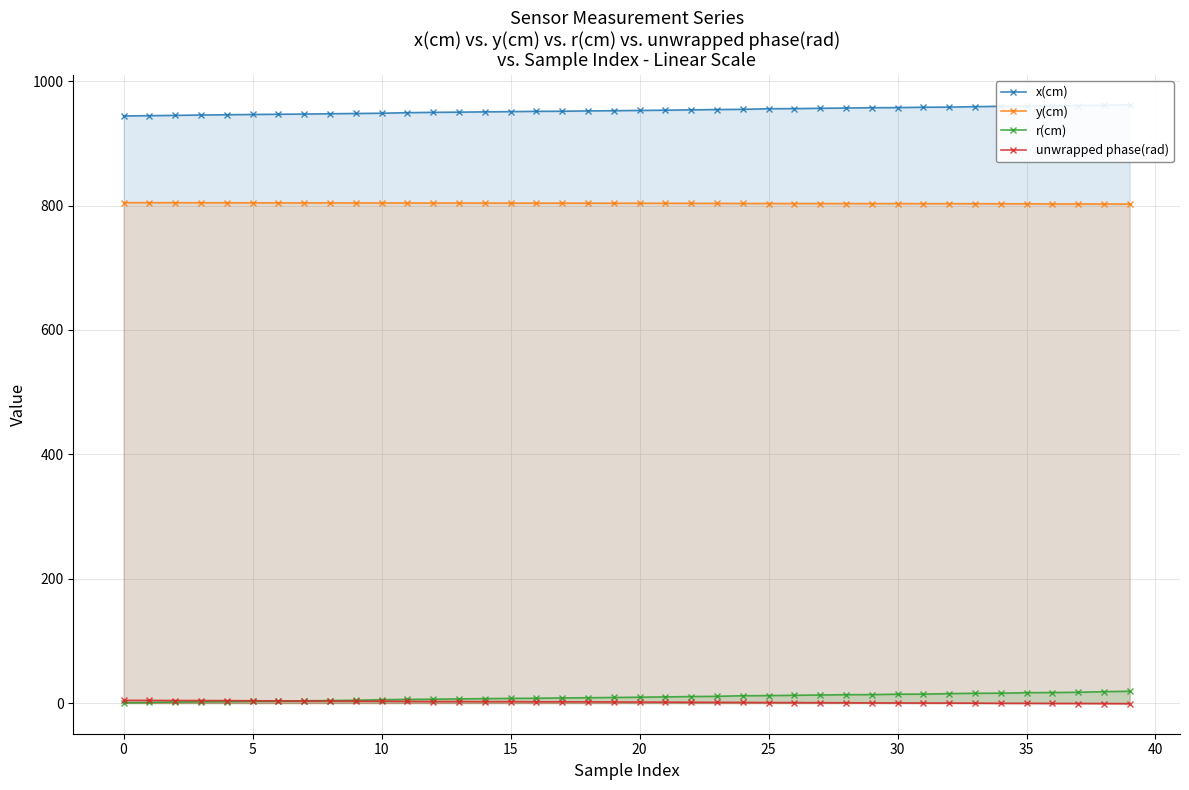

At how many categories does at least one series exceed 616?

40